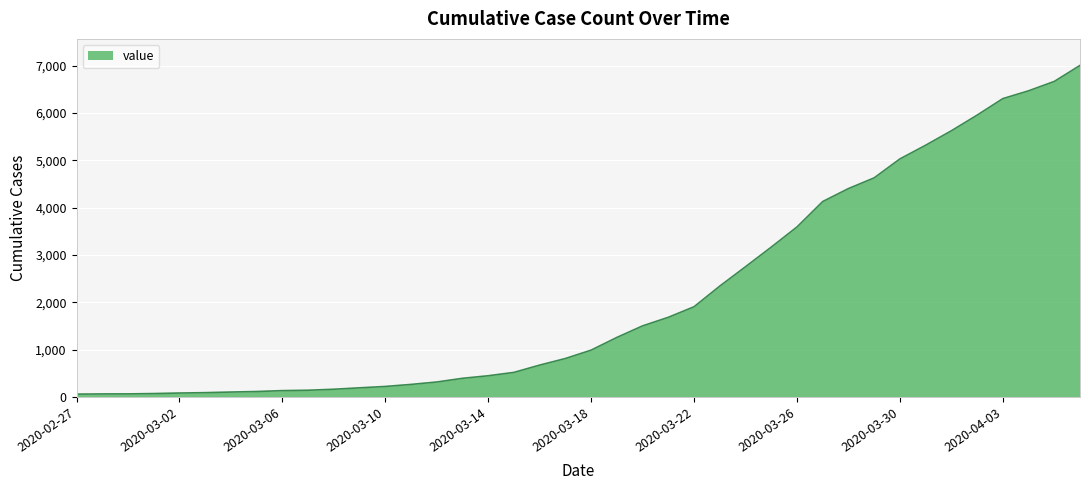

What is the maximum value shown in the chart?

7004